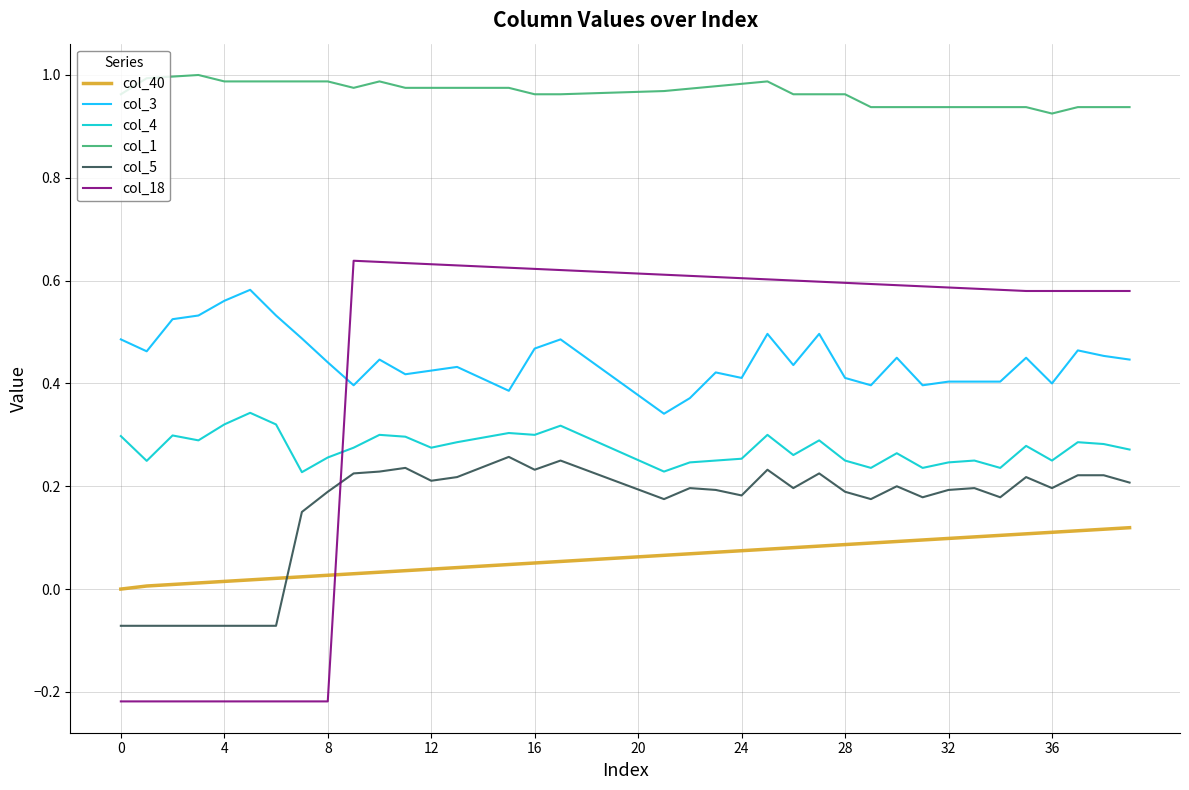

Which series has the largest total across all categories?

col_1